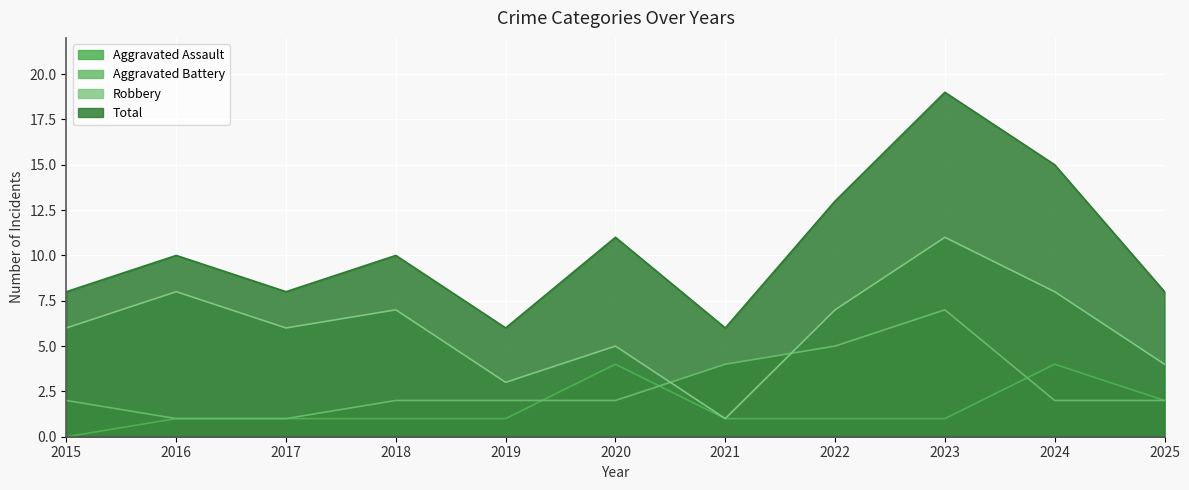

Where does the Robbery series first go above 6?

2016